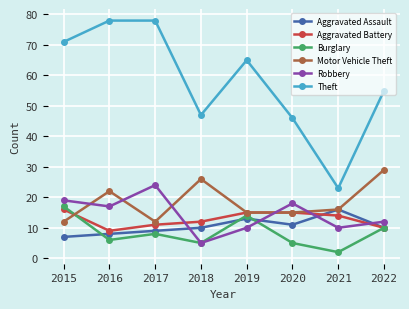

How many data points does each series have?

8